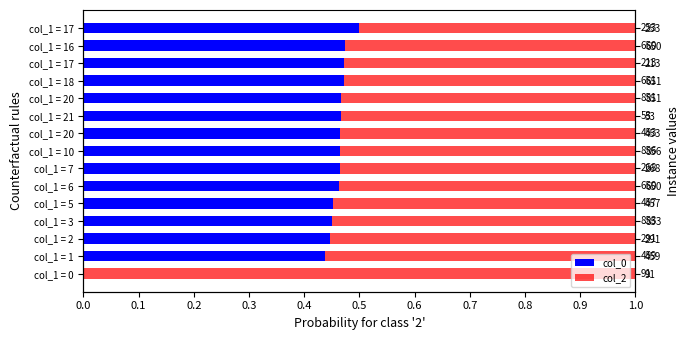

Is it true that col_0 equals 0.2 at col_1 = 10?

False